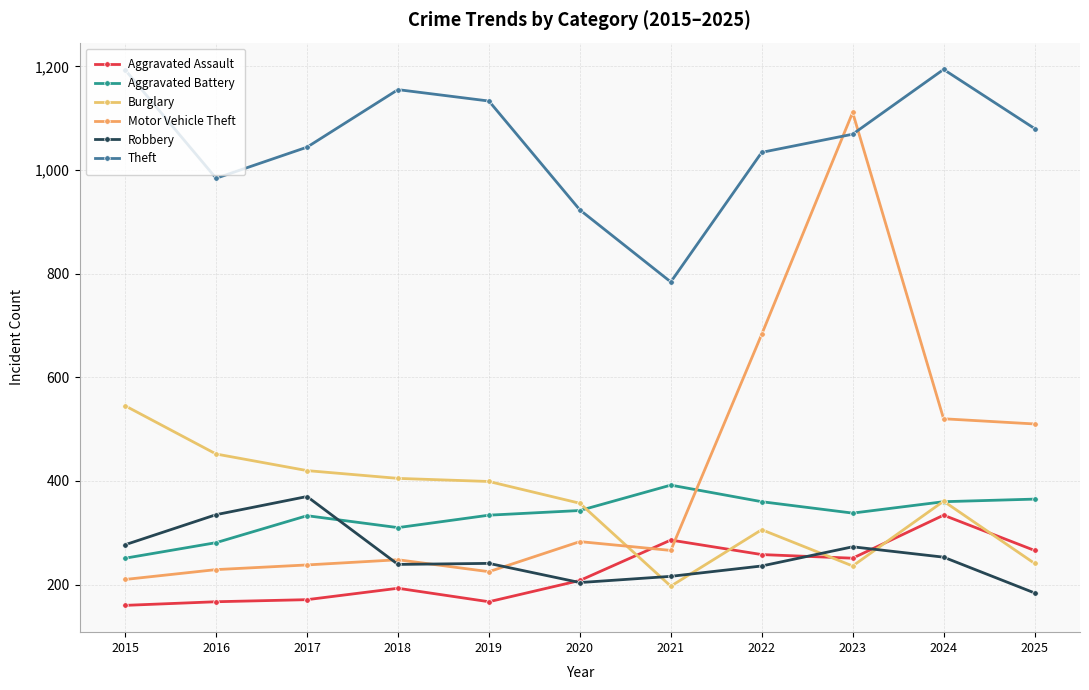

Count the number of data series in this chart.

6